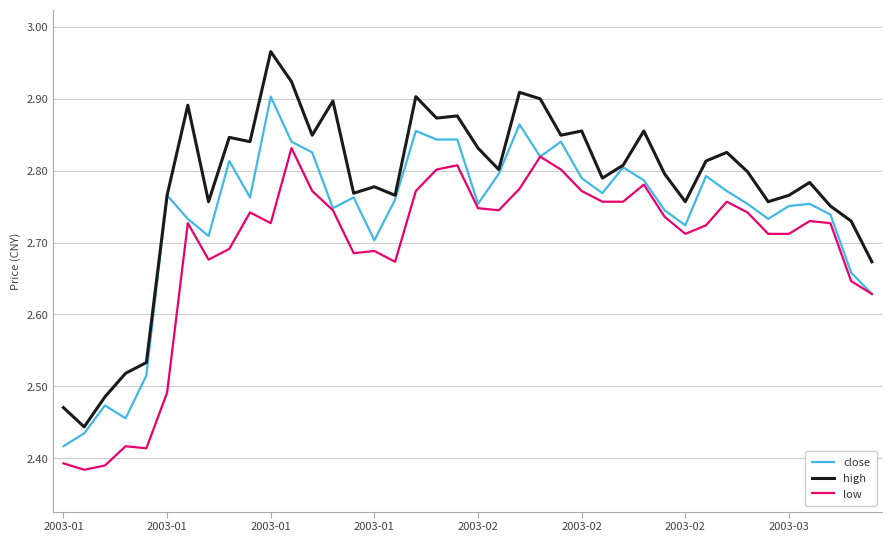

True or false: low and high cross at least once.

False